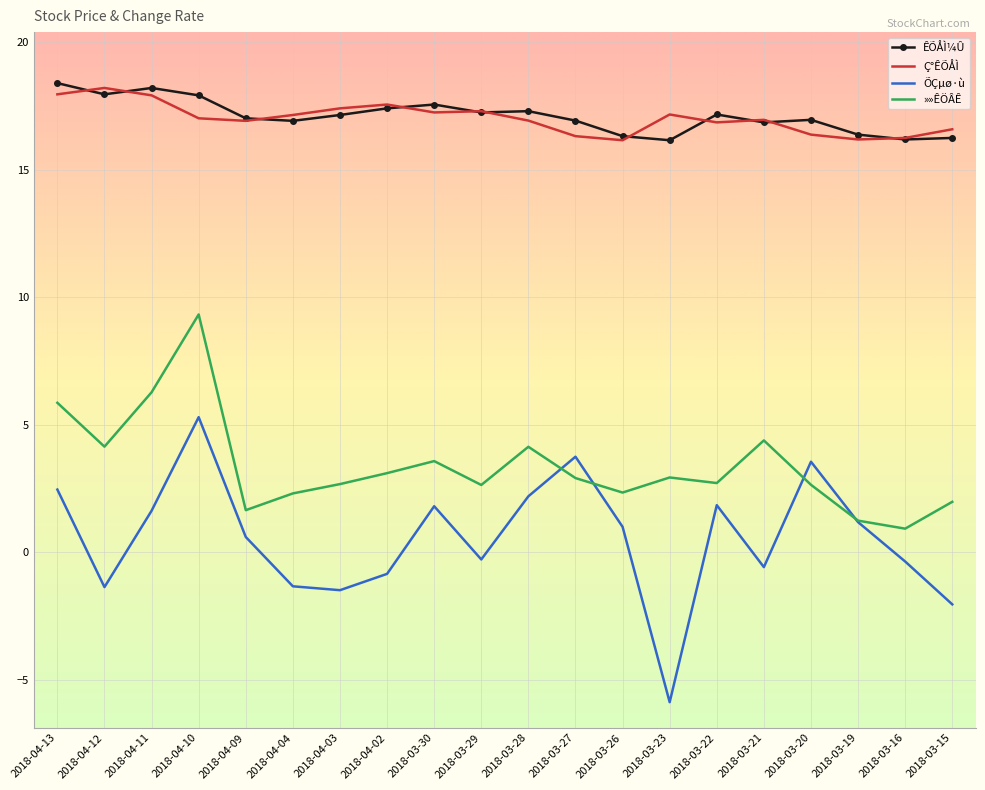

Which series has the widest spread of values?

ÕÇµø·ù